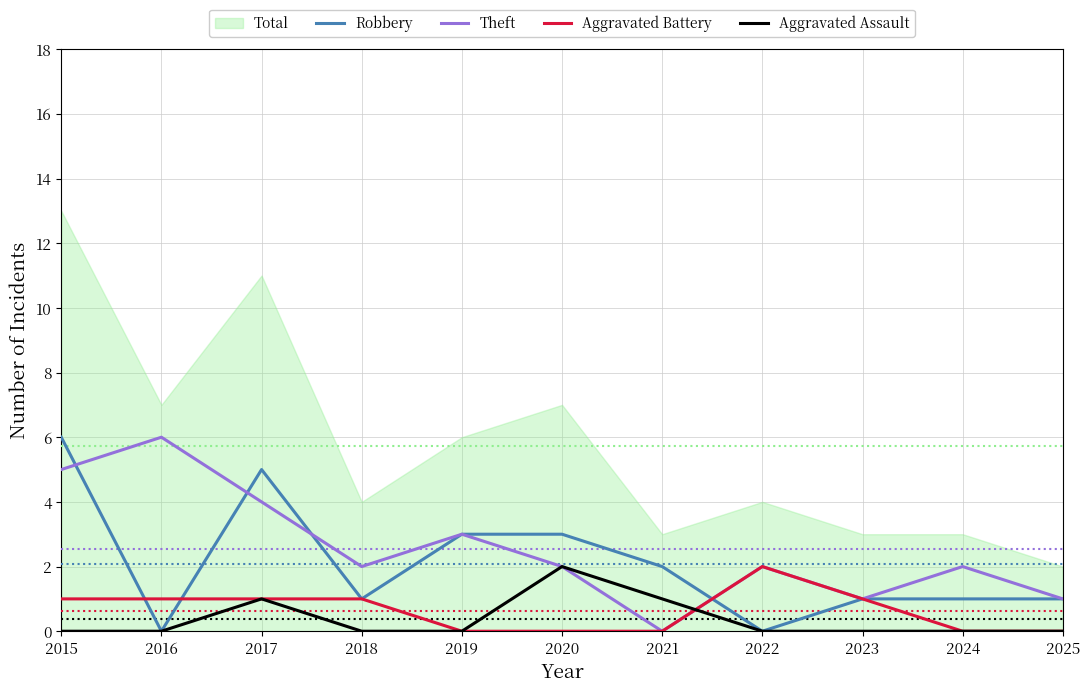

Reading left to right, list all the values displayed in this chart.

Robbery: 6	0	5	1	3	3	2	0	1	1	1
Theft: 5	6	4	2	3	2	0	2	1	2	1
Aggravated Battery: 1	1	1	1	0	0	0	2	1	0	0
Aggravated Assault: 0	0	1	0	0	2	1	0	0	0	0